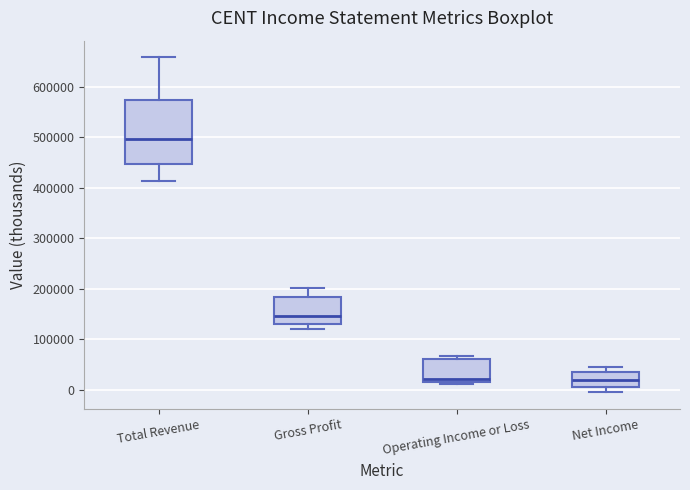

Comparing the boxes themselves (not the whiskers), which one is the tallest?

Total Revenue